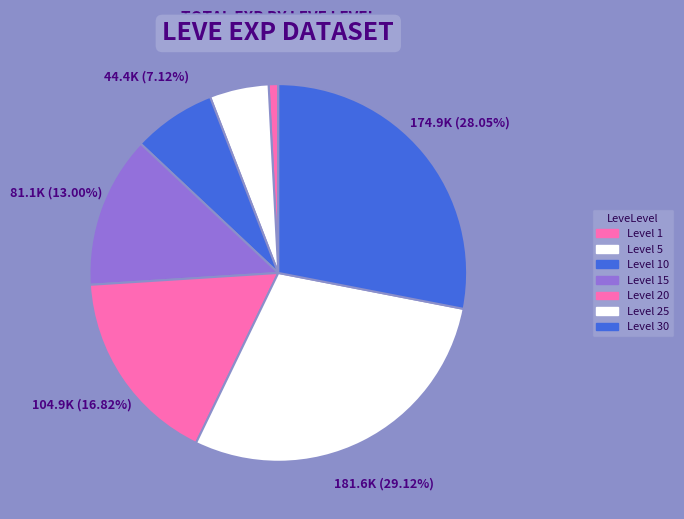

Count the number of slices in the pie.

7